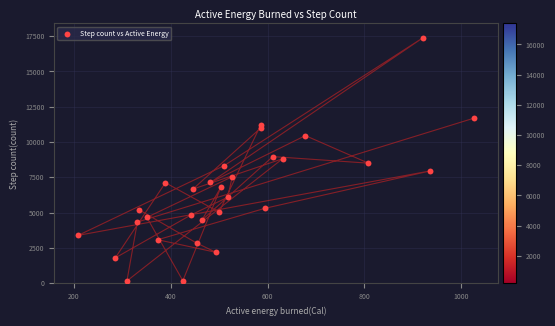

What is the range of X values (max minus min)?

817.3